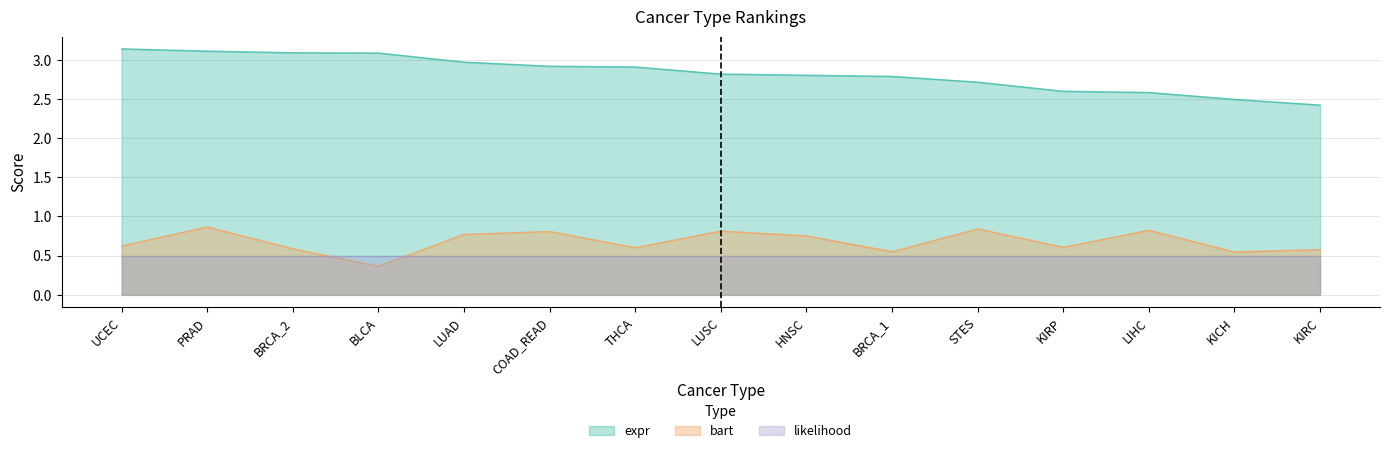

Rank the series at KICH from lowest to highest value.

likelihood, bart, expr